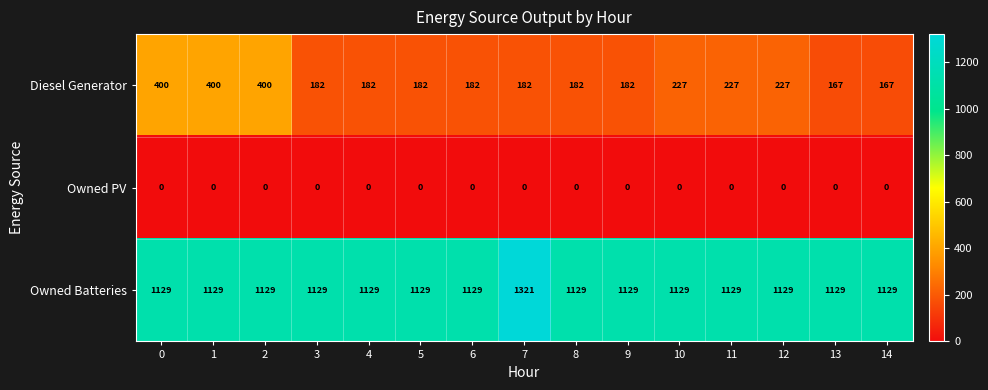

What is the difference between the second highest and minimum values in the Diesel Generator series?

233